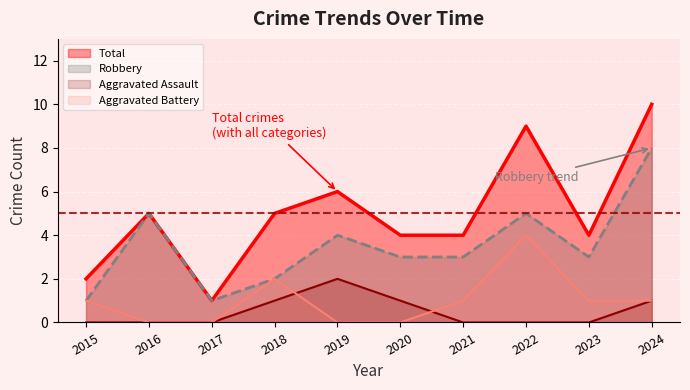

Reading left to right, what are all the values shown in this chart?

Aggravated Assault: 2015=0	2016=0	2017=0	2018=1	2019=2	2020=1	2021=0	2022=0	2023=0	2024=1
Aggravated Battery: 2015=1	2016=0	2017=0	2018=2	2019=0	2020=0	2021=1	2022=4	2023=1	2024=1
Robbery: 2015=1	2016=5	2017=1	2018=2	2019=4	2020=3	2021=3	2022=5	2023=3	2024=8
Total: 2015=2	2016=5	2017=1	2018=5	2019=6	2020=4	2021=4	2022=9	2023=4	2024=10